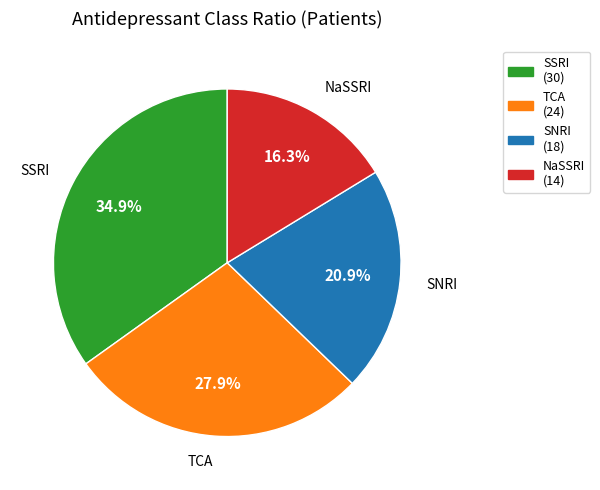

Rank the categories by value from lowest to highest.

NaSSRI, SNRI, TCA, SSRI